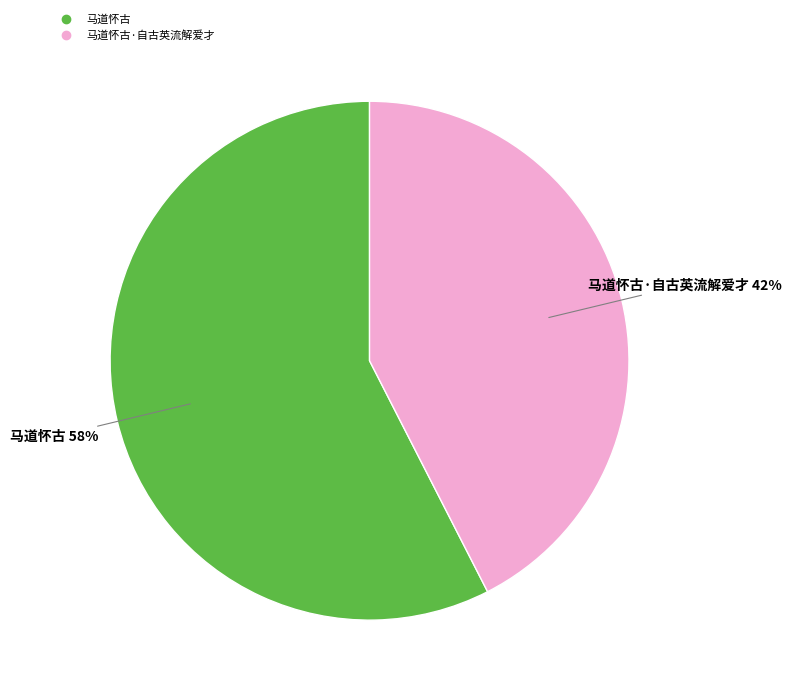

To the nearest percent, what is the average slice percentage?

50%